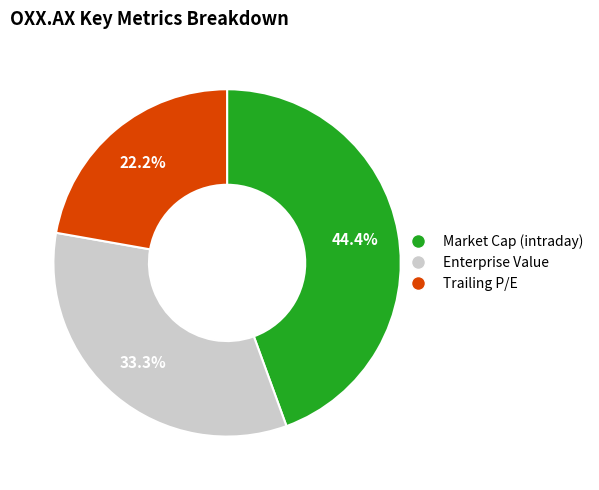

Count the number of slices in the pie.

3